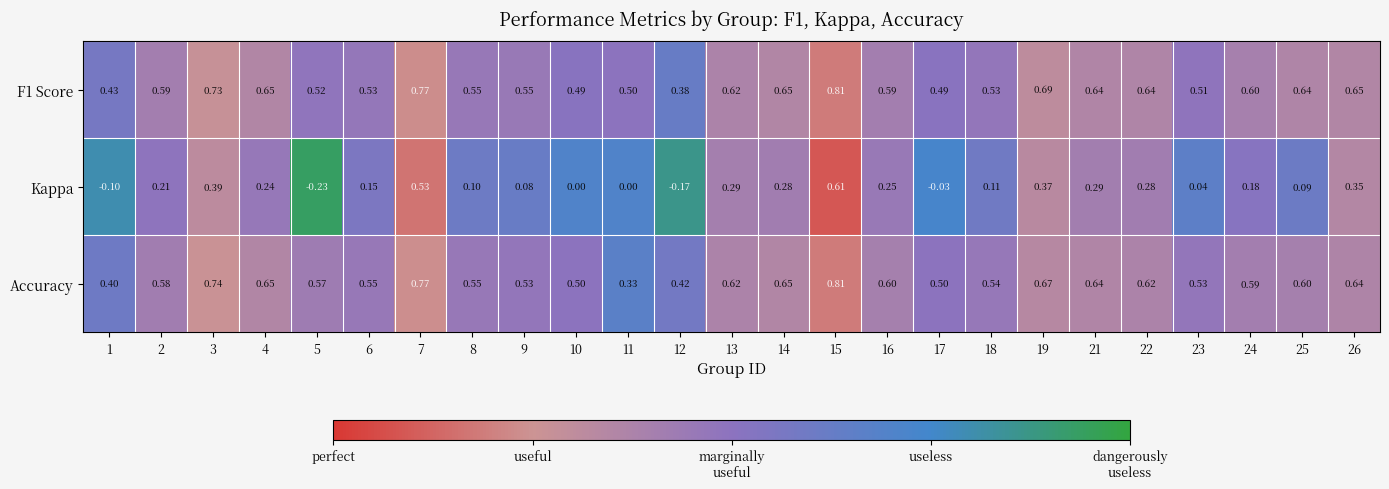

Between 4 and 15, which series saw the biggest shift?

Kappa